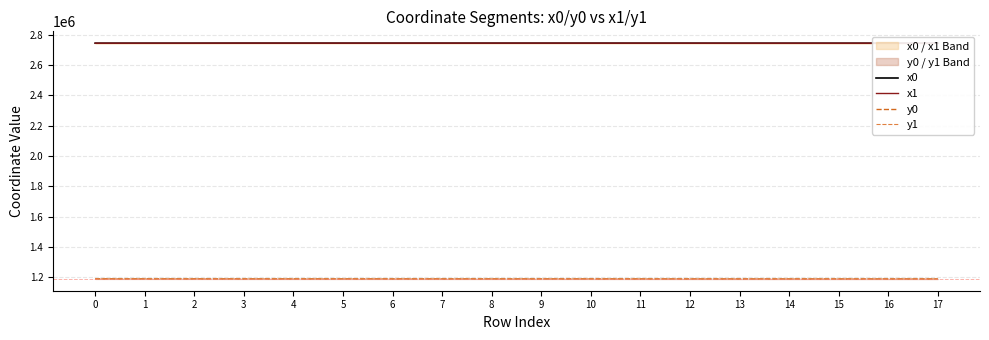

At 0, list the series in order from largest to smallest.

x0, x1, y0, y1